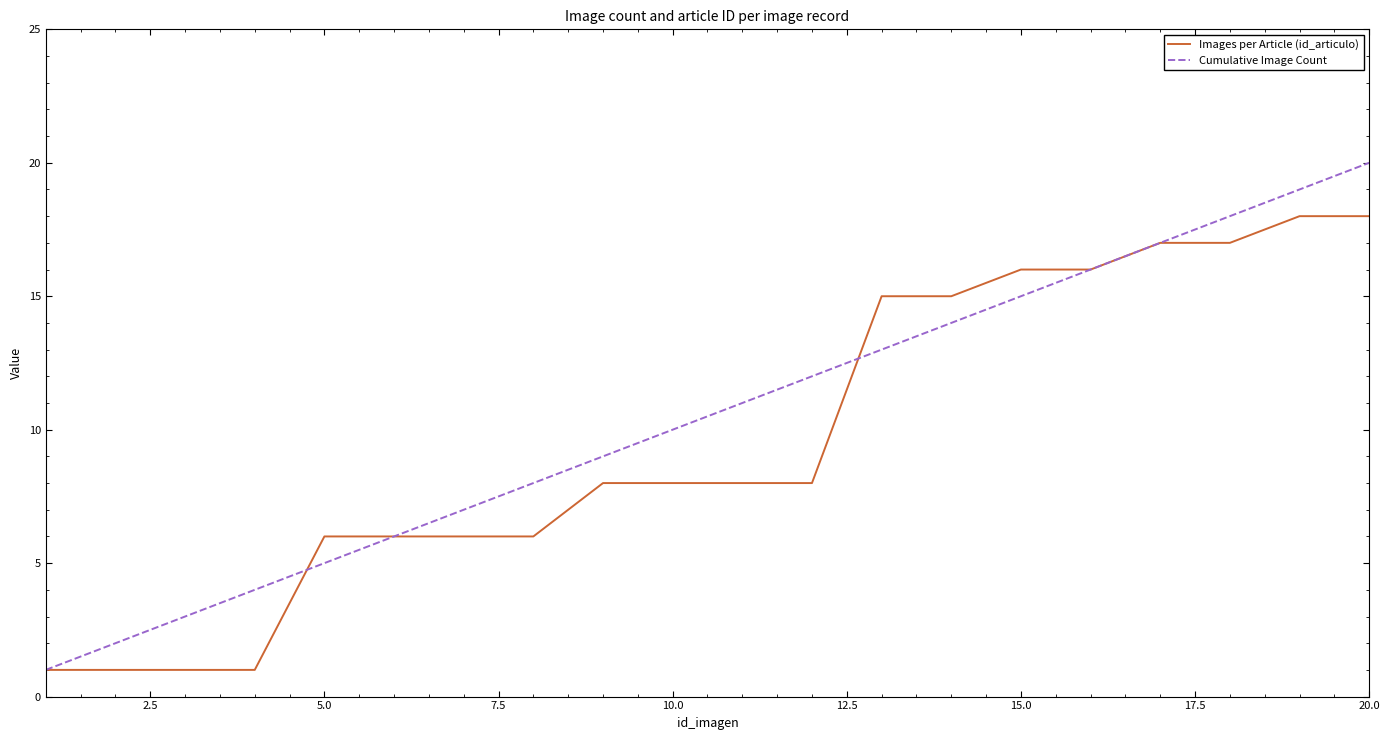

How many distinct data groups are displayed?

2